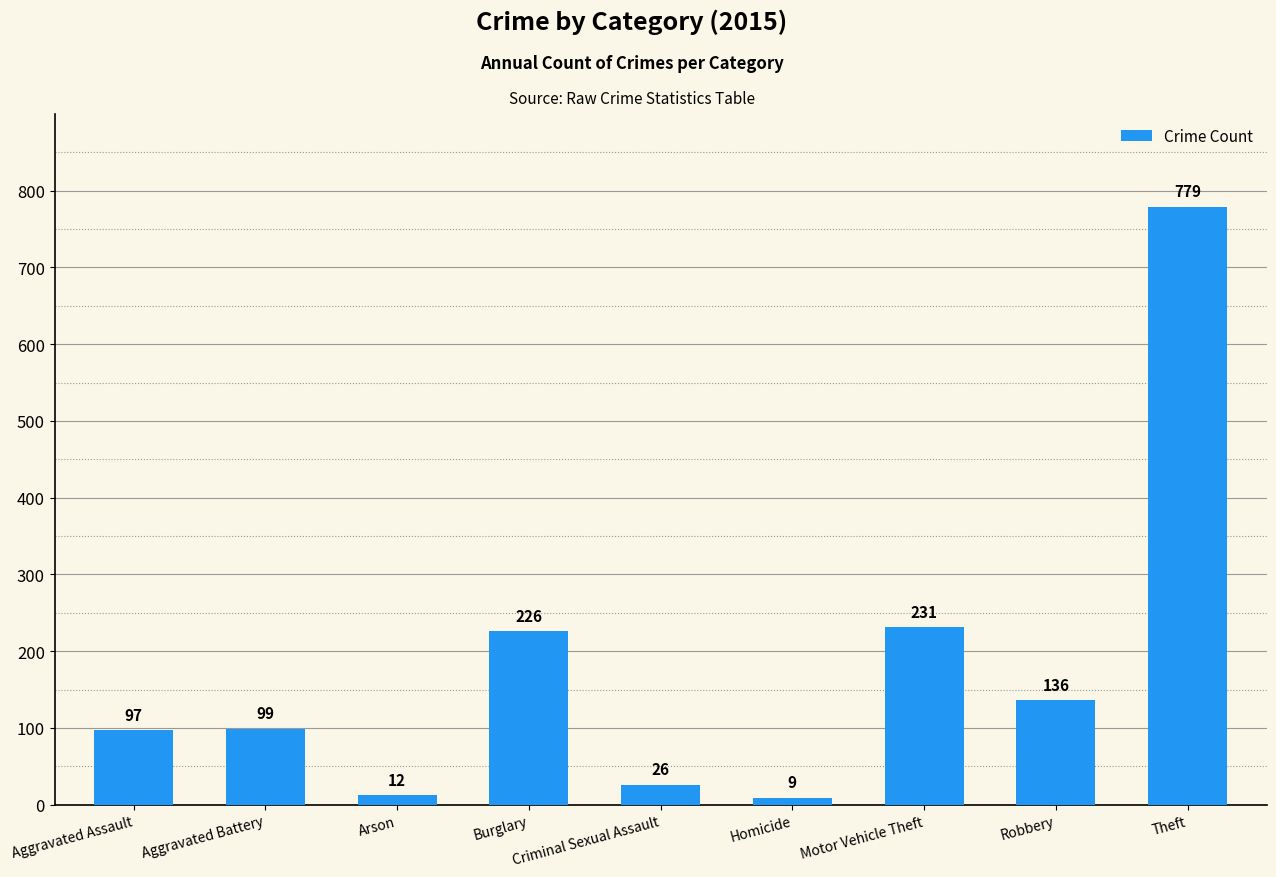

Approximately how many times larger is the value at Aggravated Assault compared to Motor Vehicle Theft?

0.4